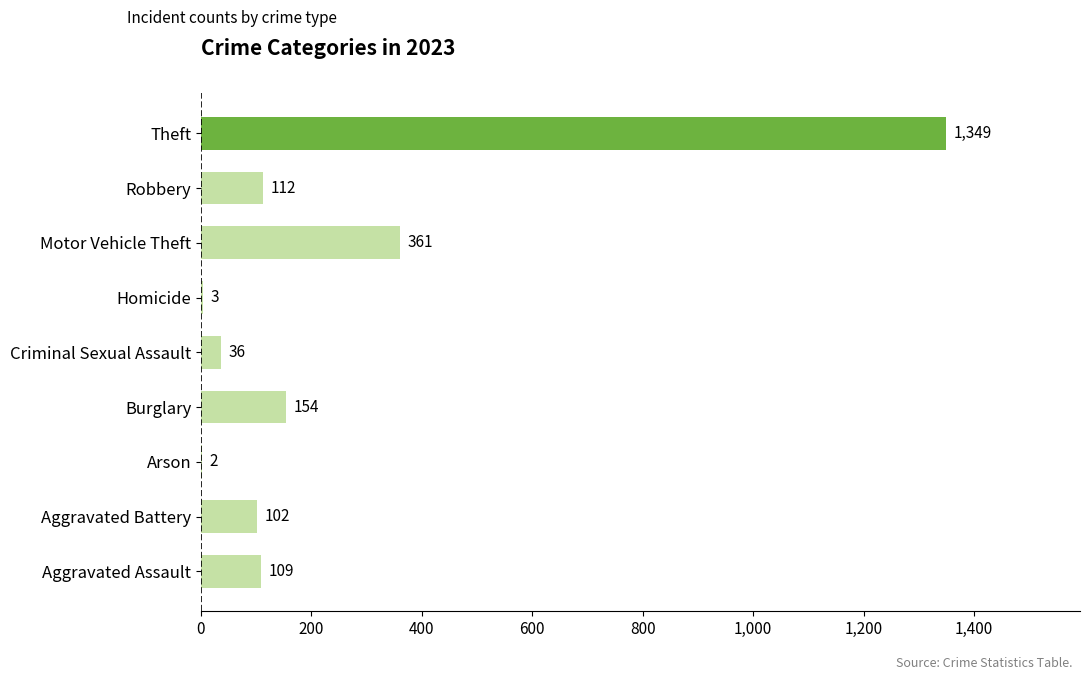

How many categories are shown in the chart?

9